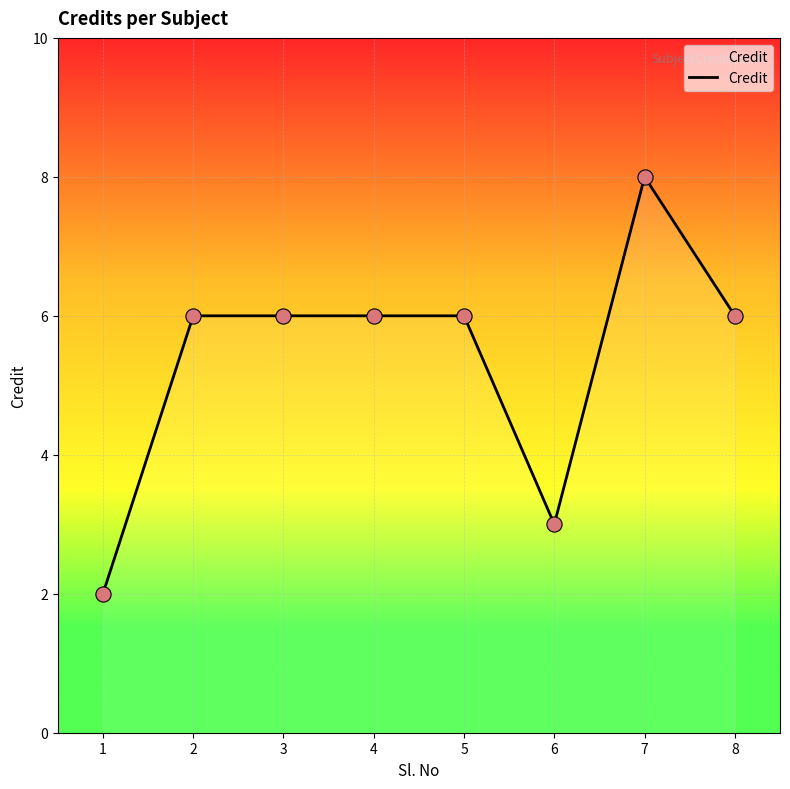

Approximately how many times larger is the value at 5 compared to 4?

1.0